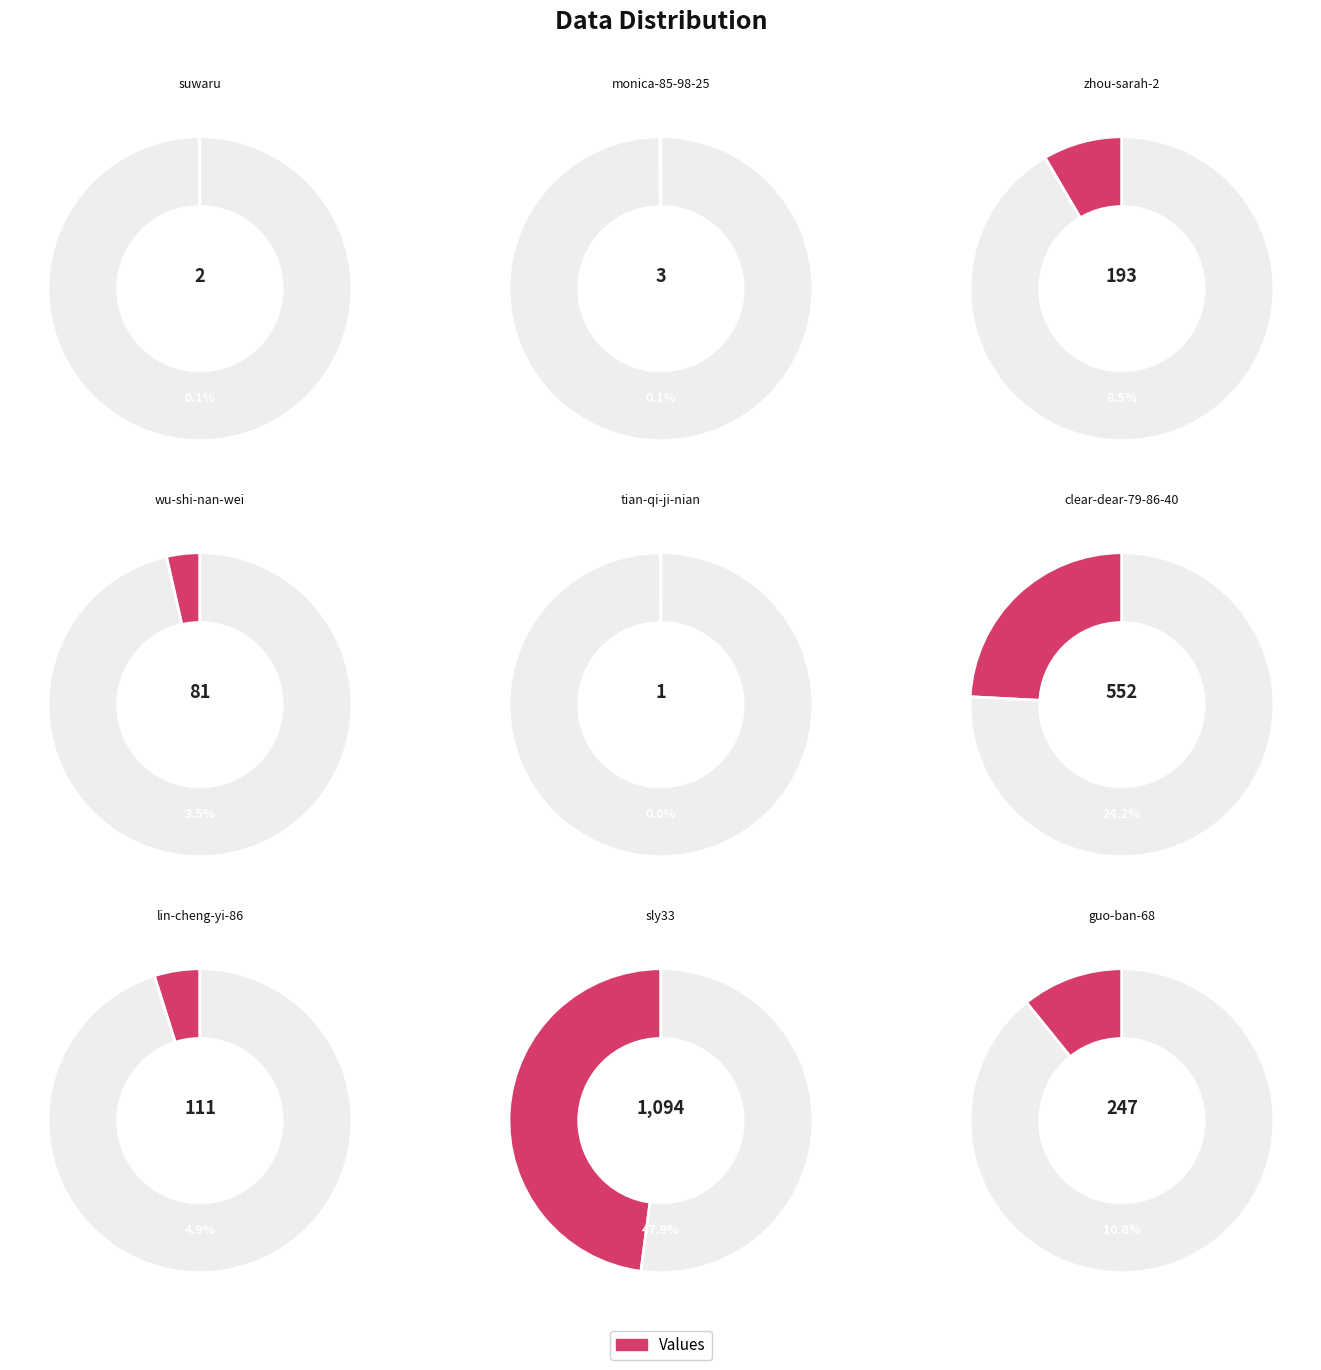

Count the number of slices in the pie.

9